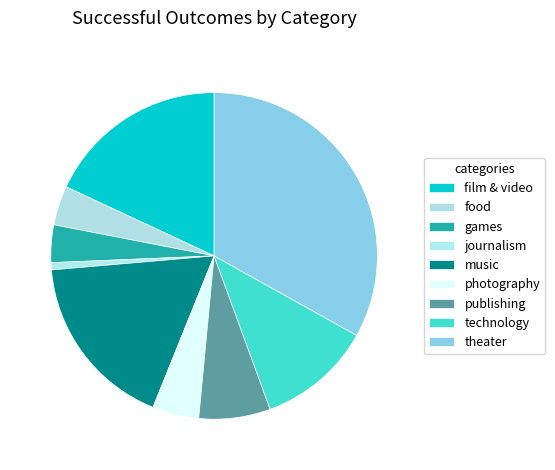

Count the number of slices in the pie.

9